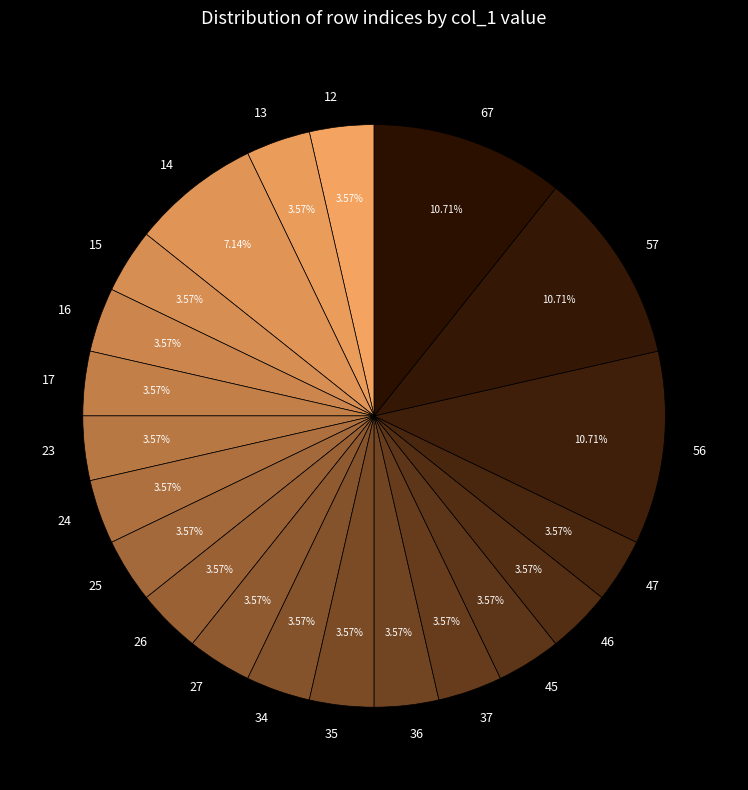

How much of the chart is everything except 25?

96.4%